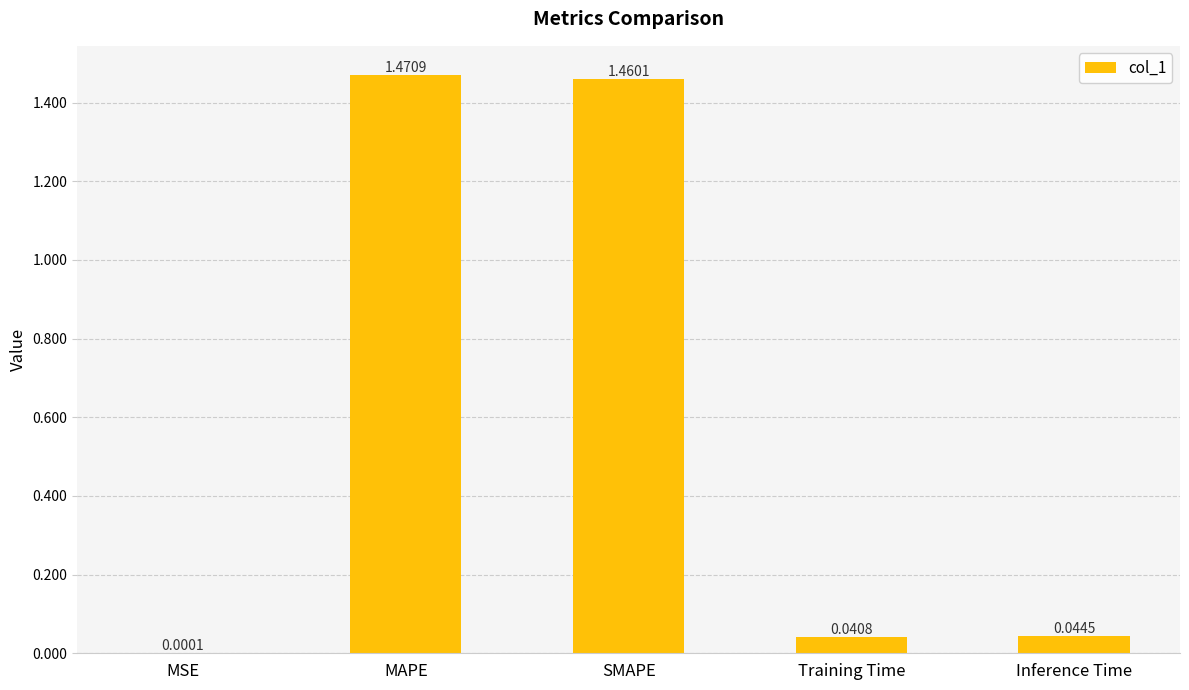

At which label is the value closest to 0?

MSE